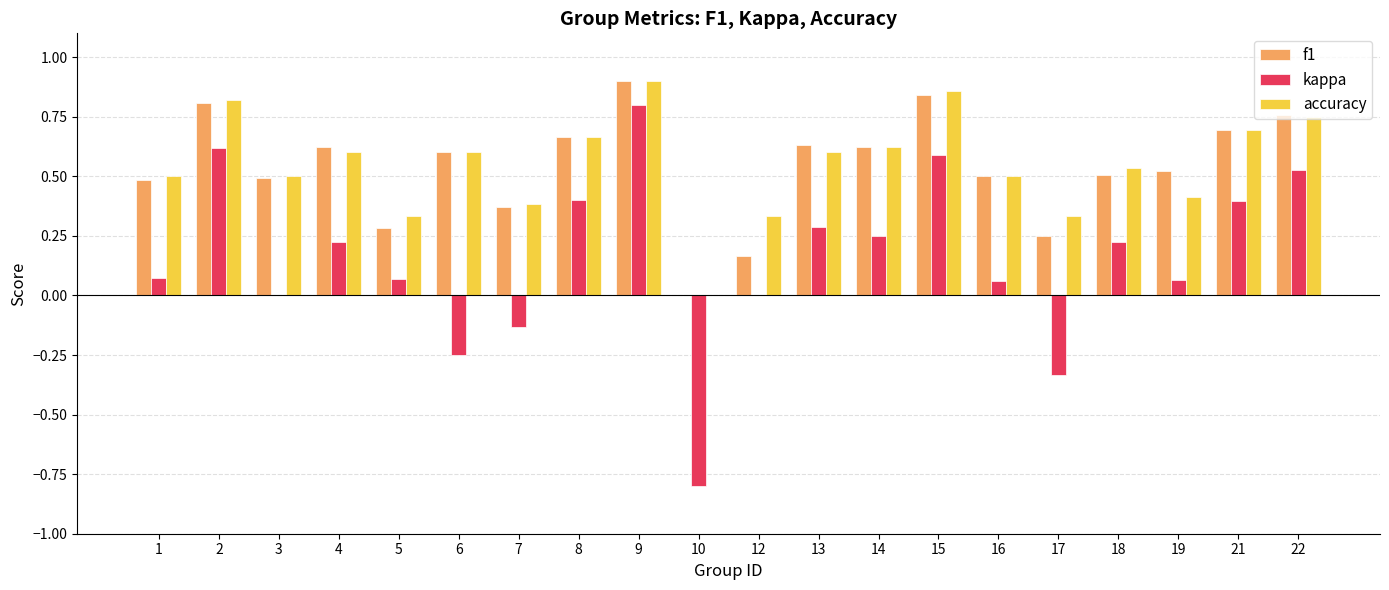

The value of accuracy at 6 is 0.6. True or false?

True